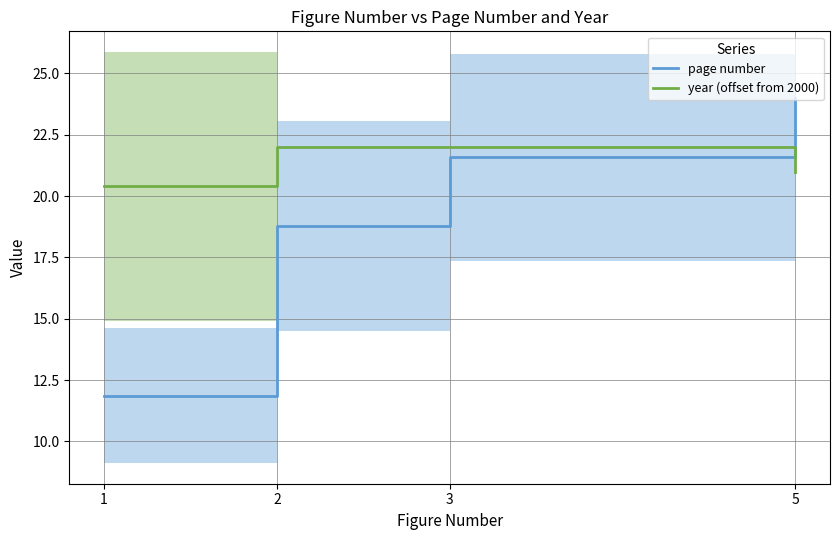

True or false: page number has more than 0 interior local peaks.

False